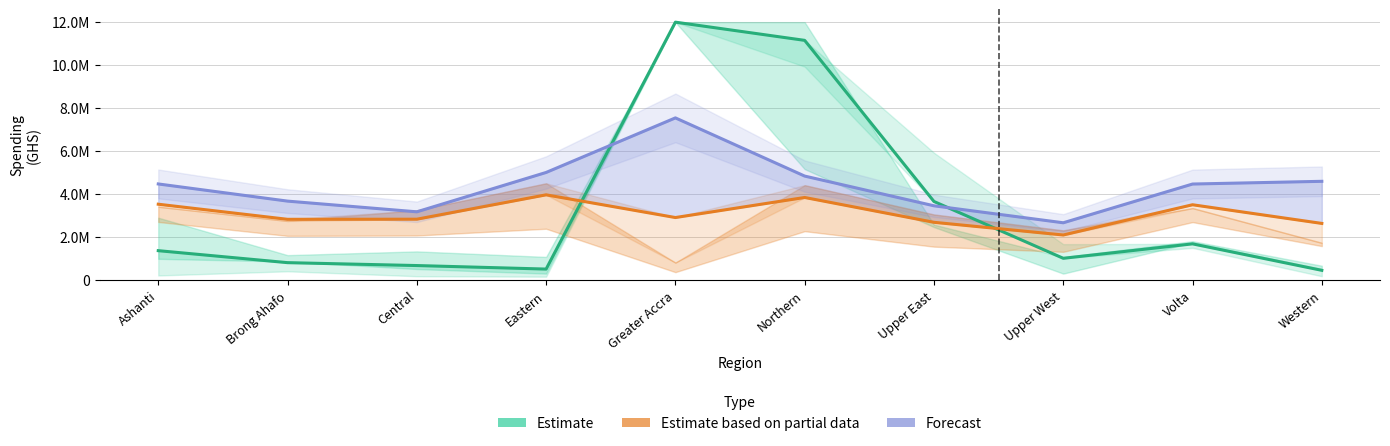

Where is Estimate (health avg) nearest to the value 6228114?

Upper East